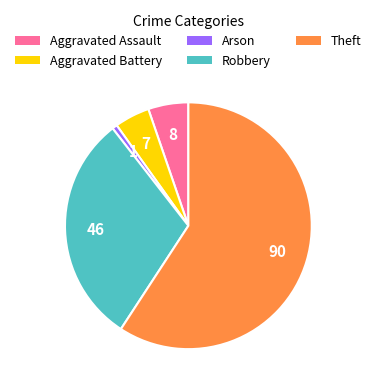

Combined, do Aggravated Assault and Aggravated Battery account for over 50%?

No